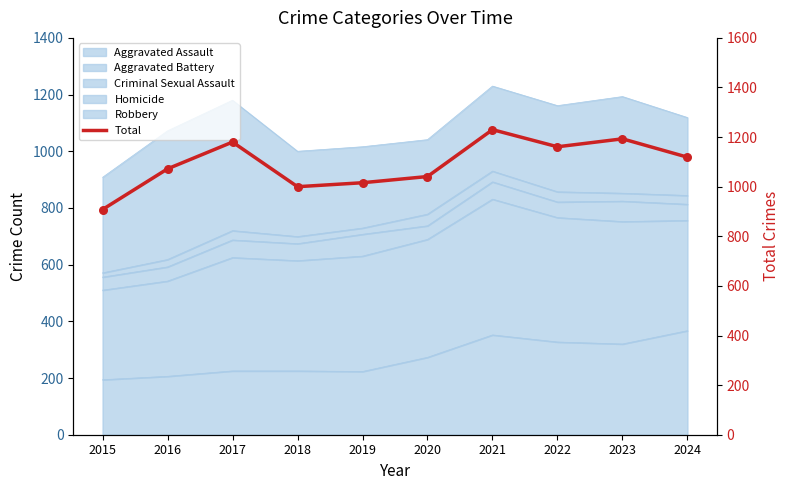

Between 2018 and 2017, which is larger?

2017